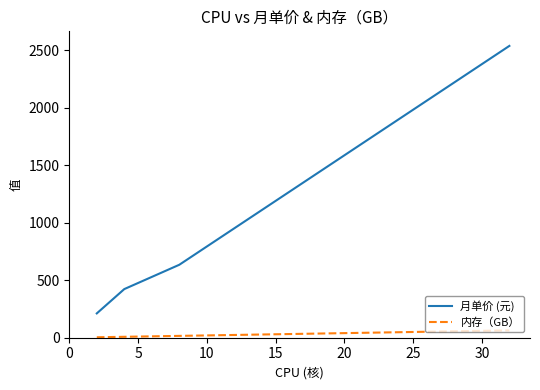

True or false: 内存（GB） and 月单价 (元) cross at least once.

False